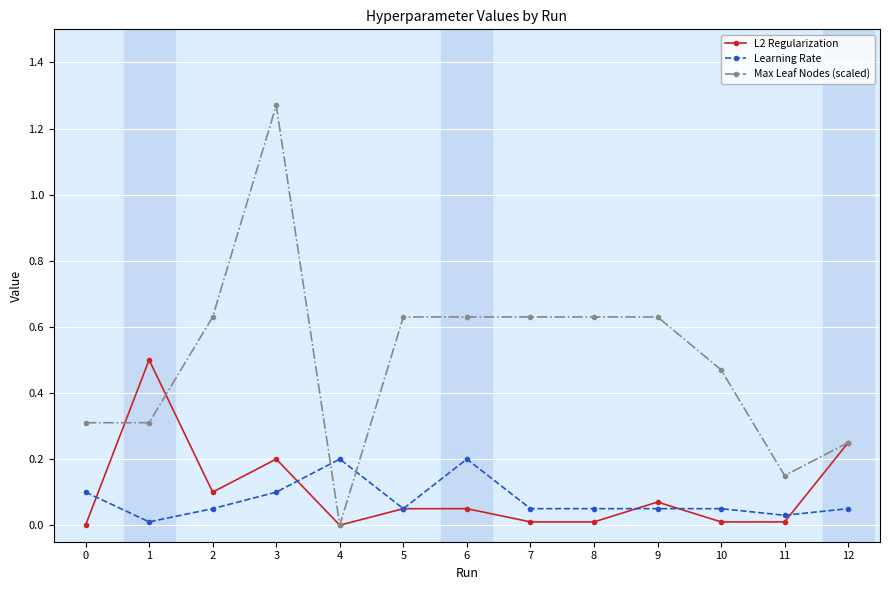

At 9, list the series in order from smallest to largest.

Learning Rate, L2 Regularization, Max Leaf Nodes (scaled)